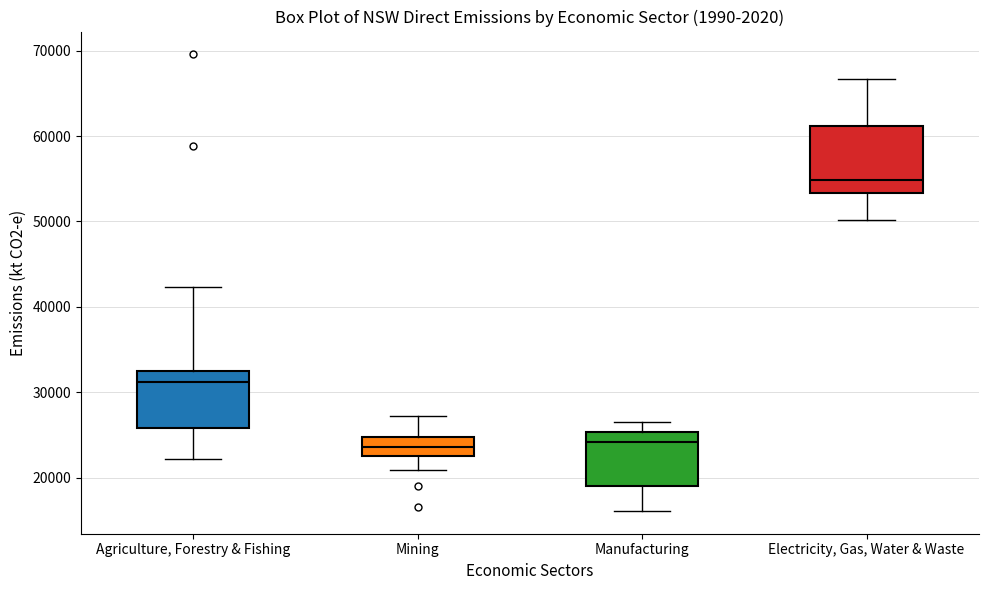

Reading left to right, transcribe this box plot: for each box, give where its median line is, the range the box spans, and where its two whiskers end, as read against the y-axis. The values are not printed on the chart, so give them approximately, as read against the axis.

Agriculture, Forestry & Fishing: median 31000, box 26000 to 32000, whiskers 22000 to 42000
Mining: median 24000, box 23000 to 25000, whiskers 21000 to 27000
Manufacturing: median 24000, box 19000 to 25000, whiskers 16000 to 27000
Electricity, Gas, Water & Waste: median 55000, box 53000 to 61000, whiskers 50000 to 67000